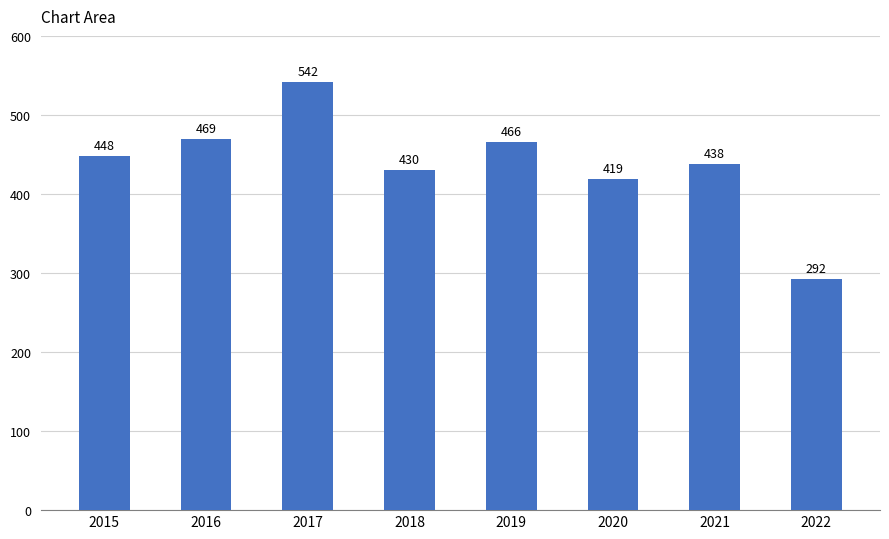

How many series are shown in this chart?

1